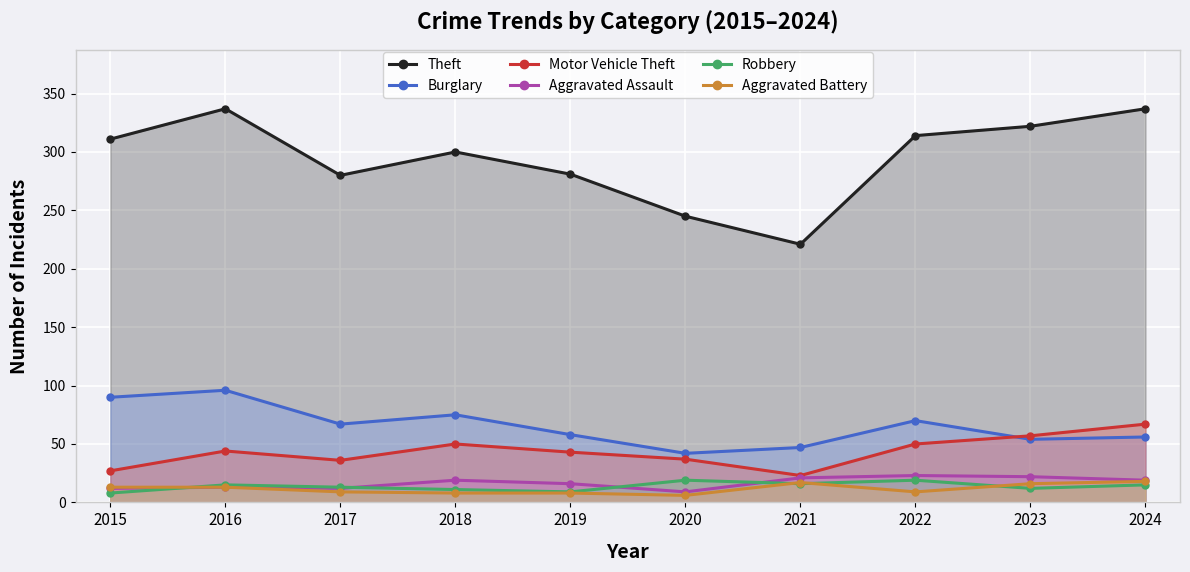

What is the sum of all Burglary values?

655